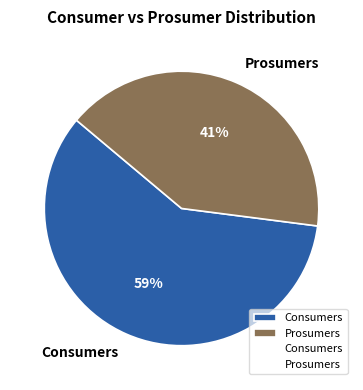

Combined, do Consumers and Prosumers account for over 50%?

Yes